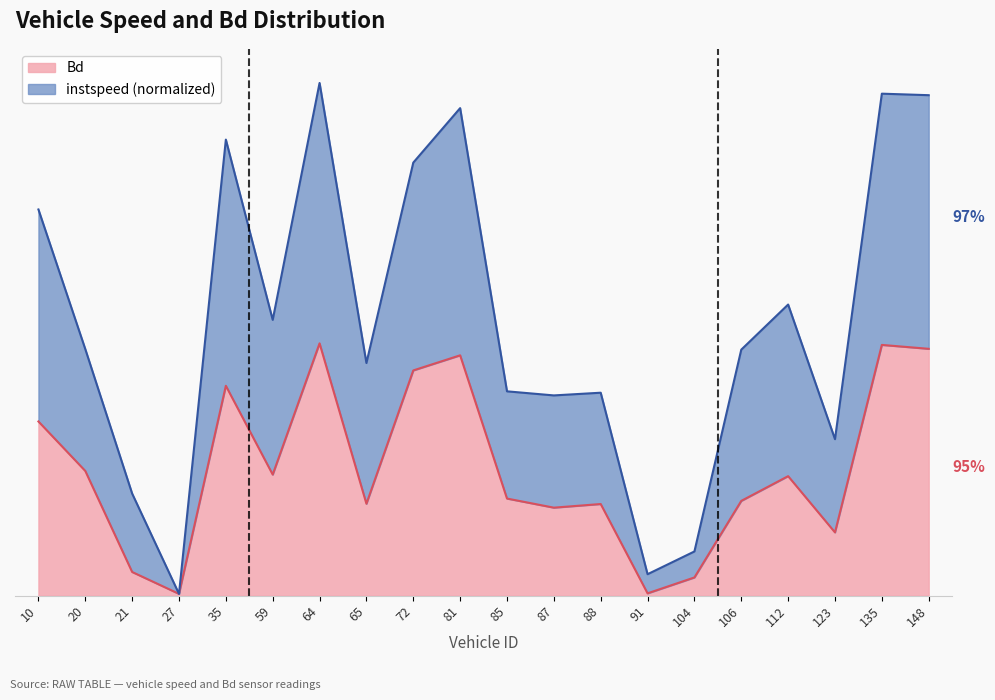

True or false: instspeed has more than 1 interior local peaks.

True